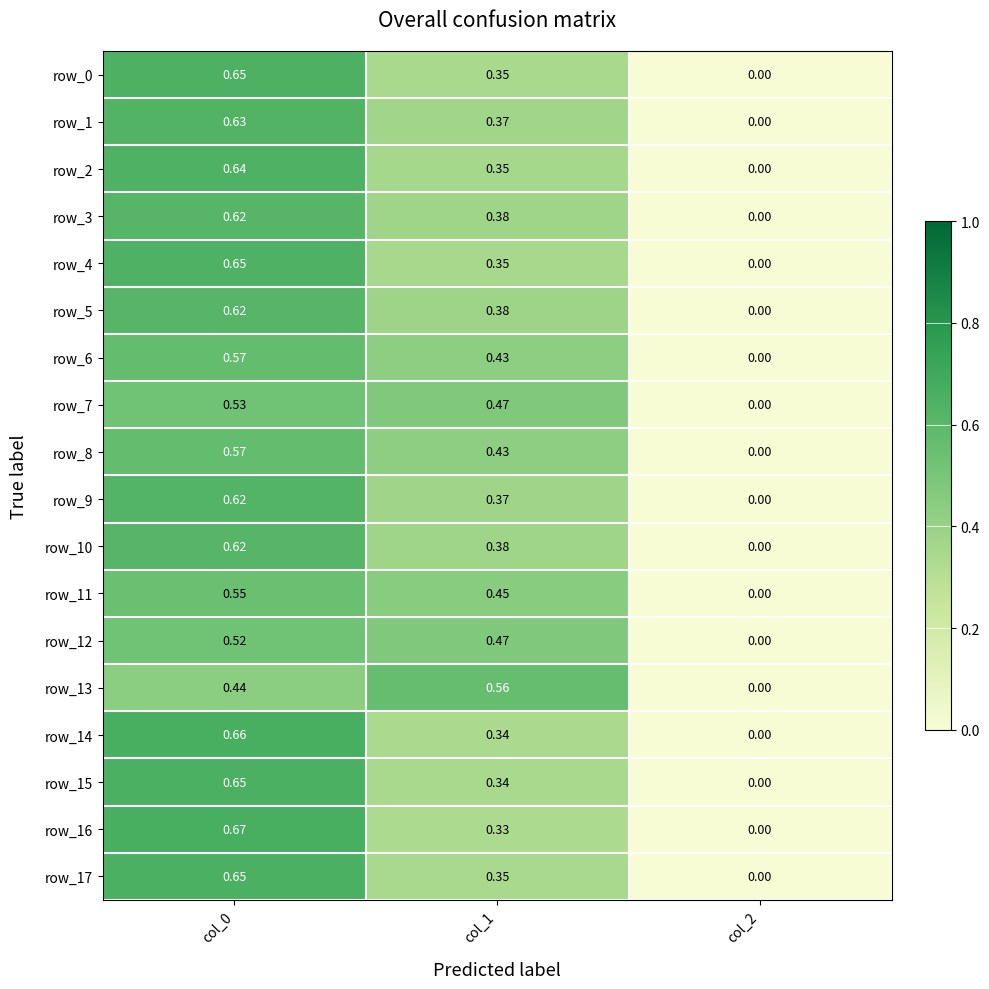

Rank the series by their maximum value, from lowest to highest.

row_12, row_7, row_11, row_13, row_6, row_8, row_5, row_10, row_3, row_9, row_1, row_2, row_4, row_0, row_17, row_15, row_14, row_16